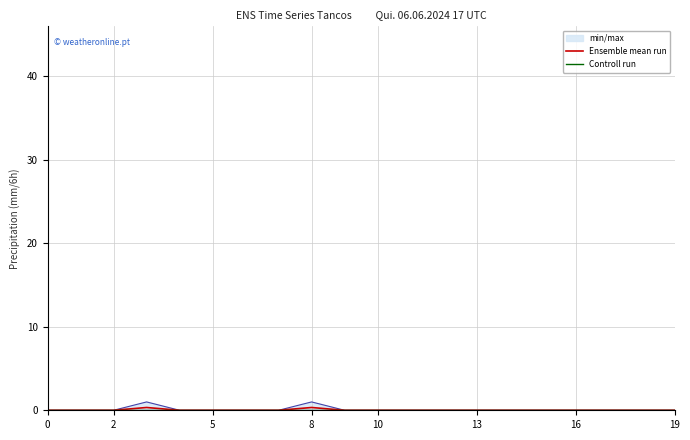

Rank the series by their average value, from highest to lowest.

Ensemble mean run, Controll run